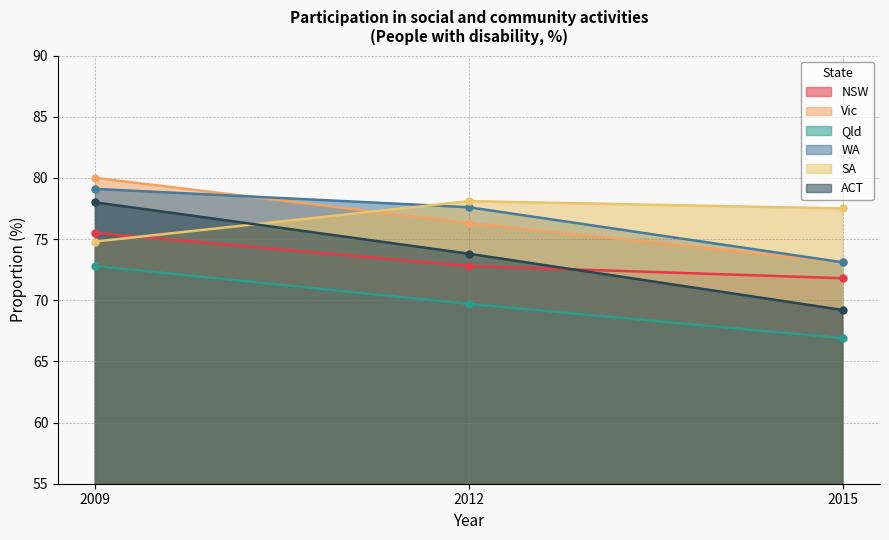

The value of ACT at 2015 is 31.7. True or false?

False